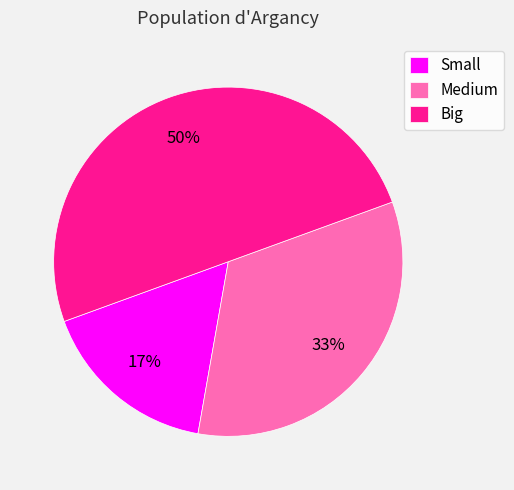

Does Medium represent more than half of the total?

No